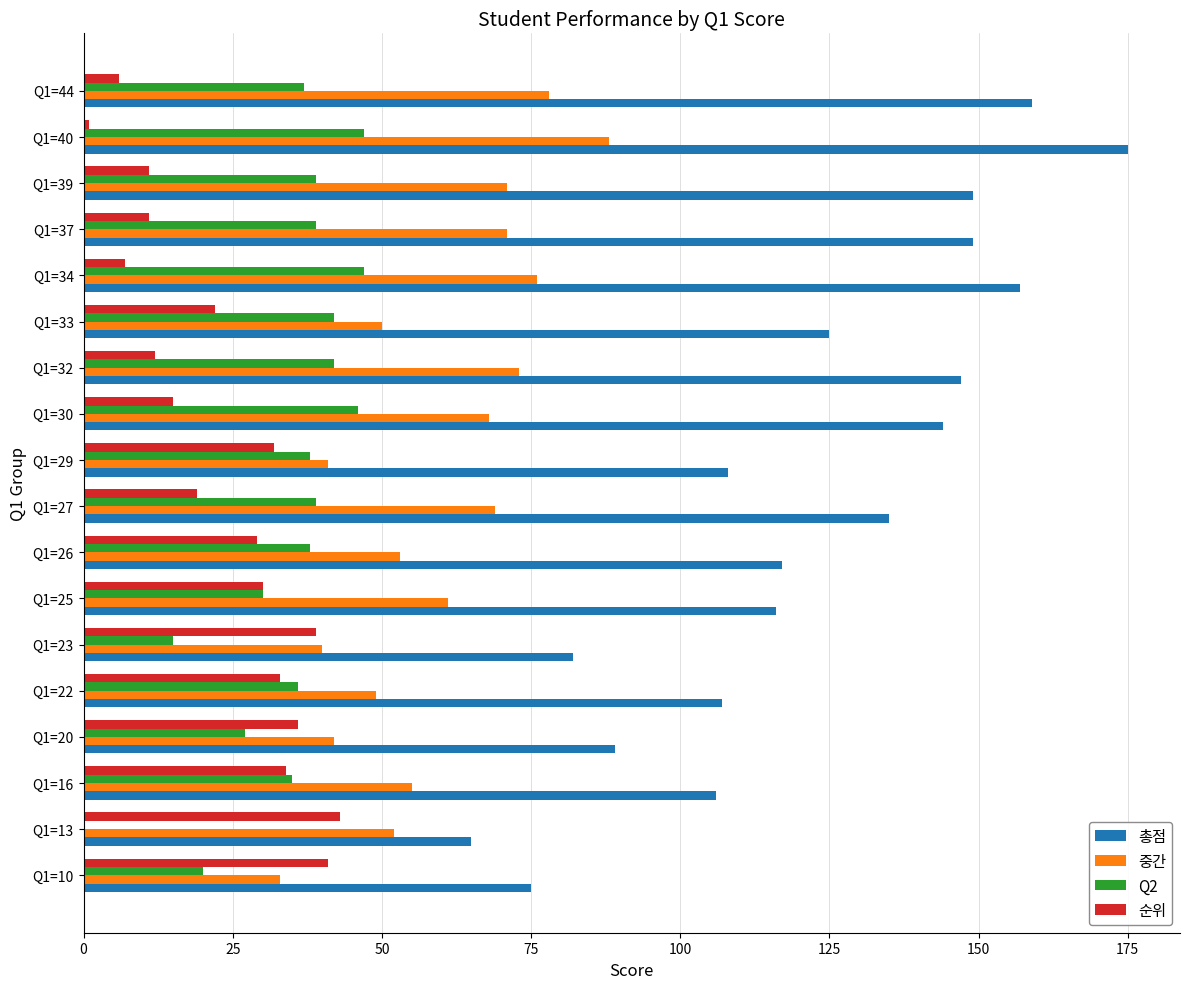

Is it true that 총점 equals 65 at Q1=13?

True